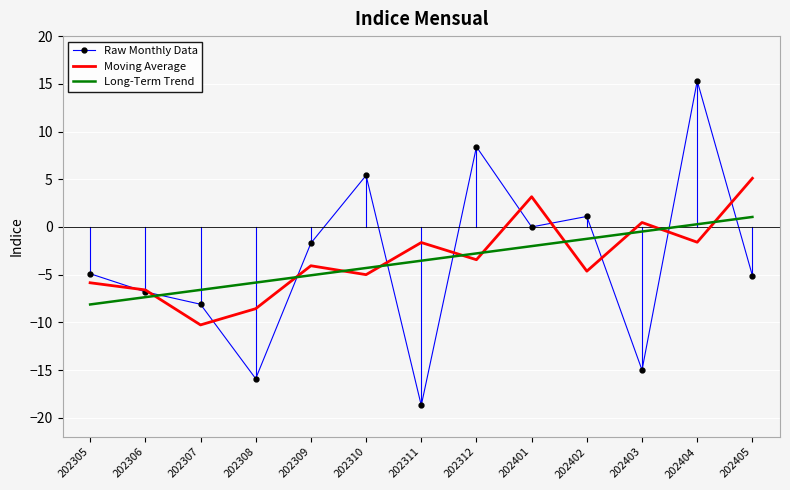

How many categories are shown in the chart?

13